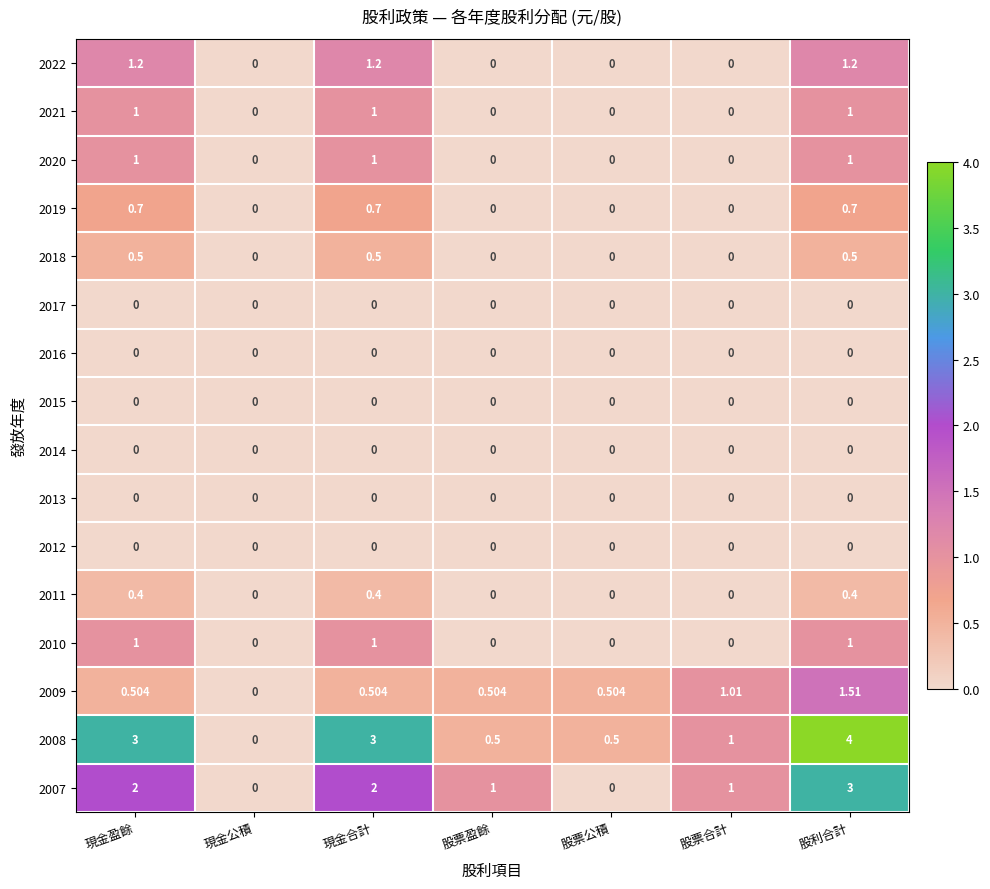

At which label does 2009 reach its minimum?

現金公積